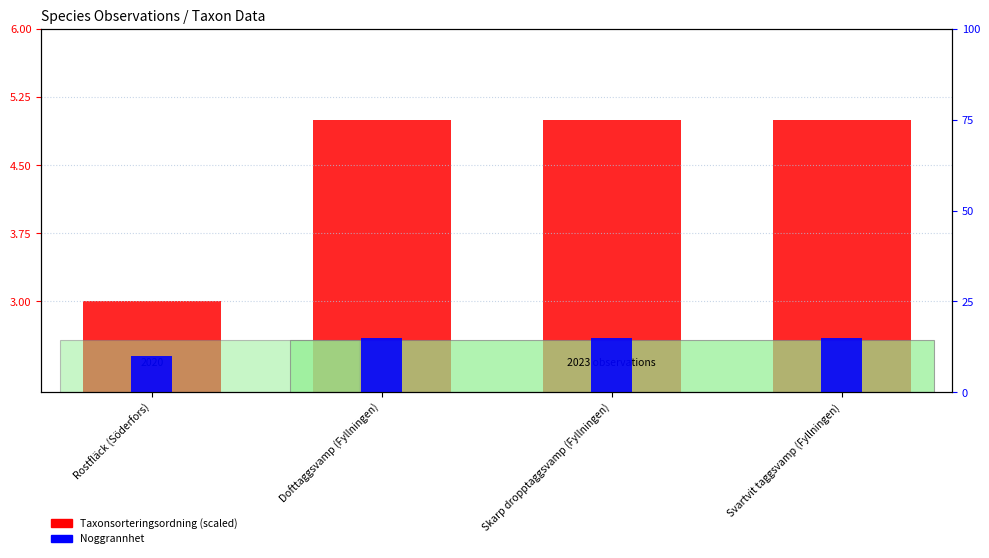

Is the value of Noggrannhet at Rostfläck (Söderfors) greater than the value of Taxonsorteringsordning (scaled) at Skarp dropptaggsvamp (Fyllningen)?

Yes